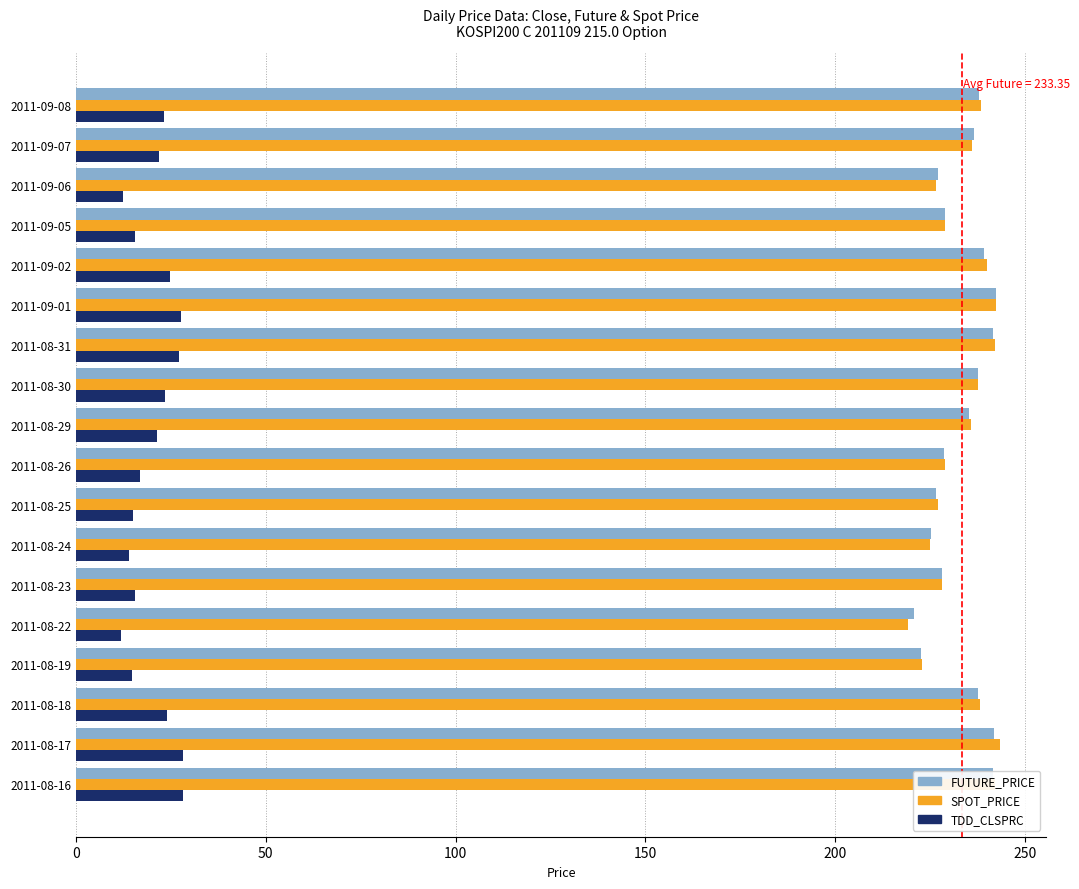

What is the difference between the maximum and minimum values in the TDD_CLSPRC series?

16.3